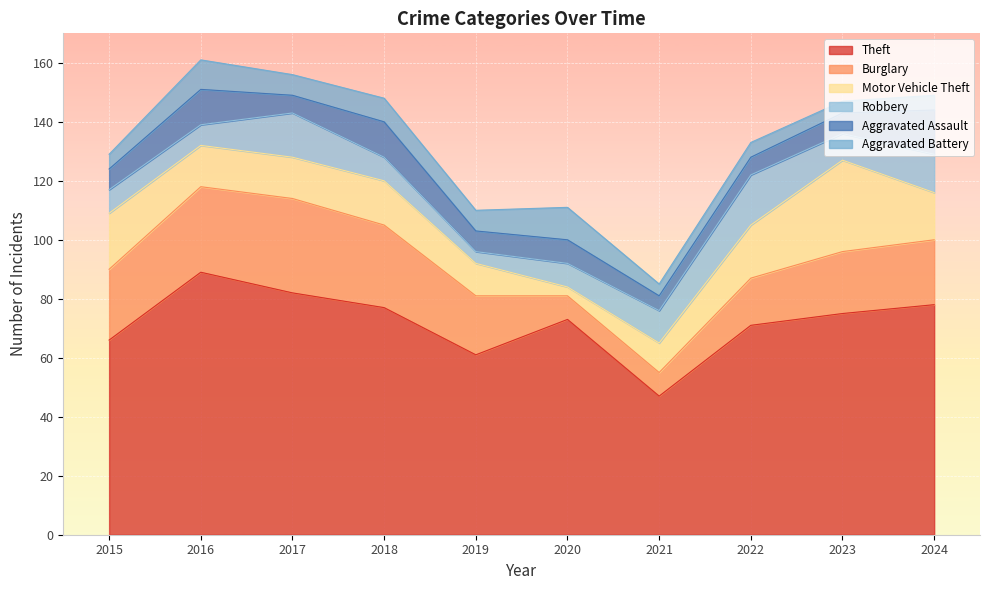

What is the sum of the Aggravated Assault values at 2023 and 2019?

14